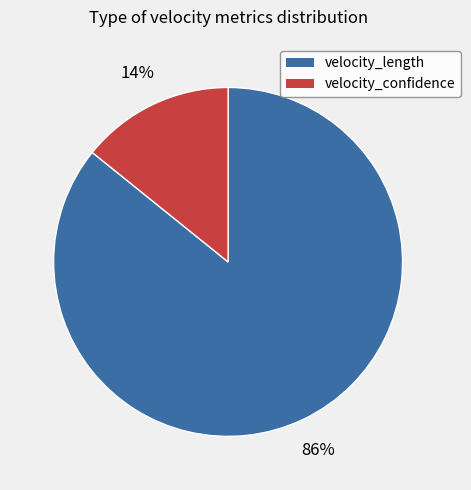

How many slices are in this pie chart?

2